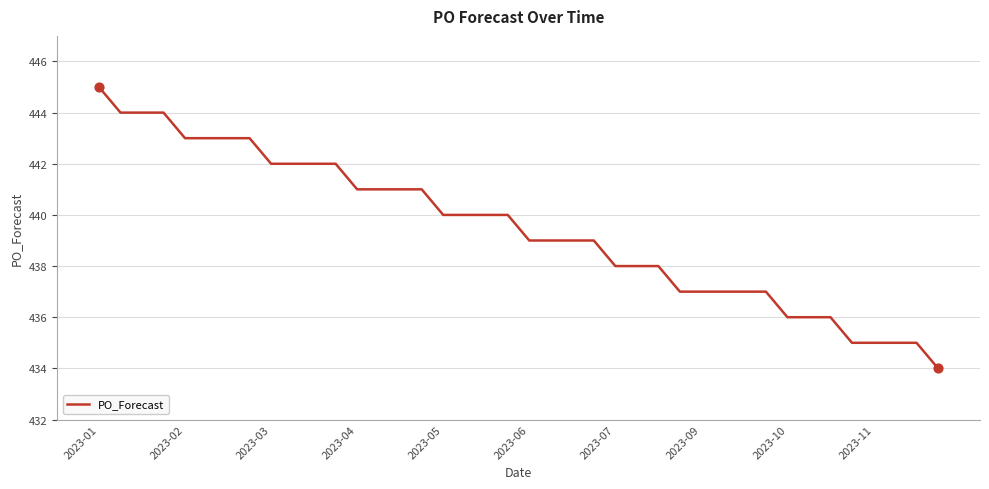

What is the smallest value displayed?

434